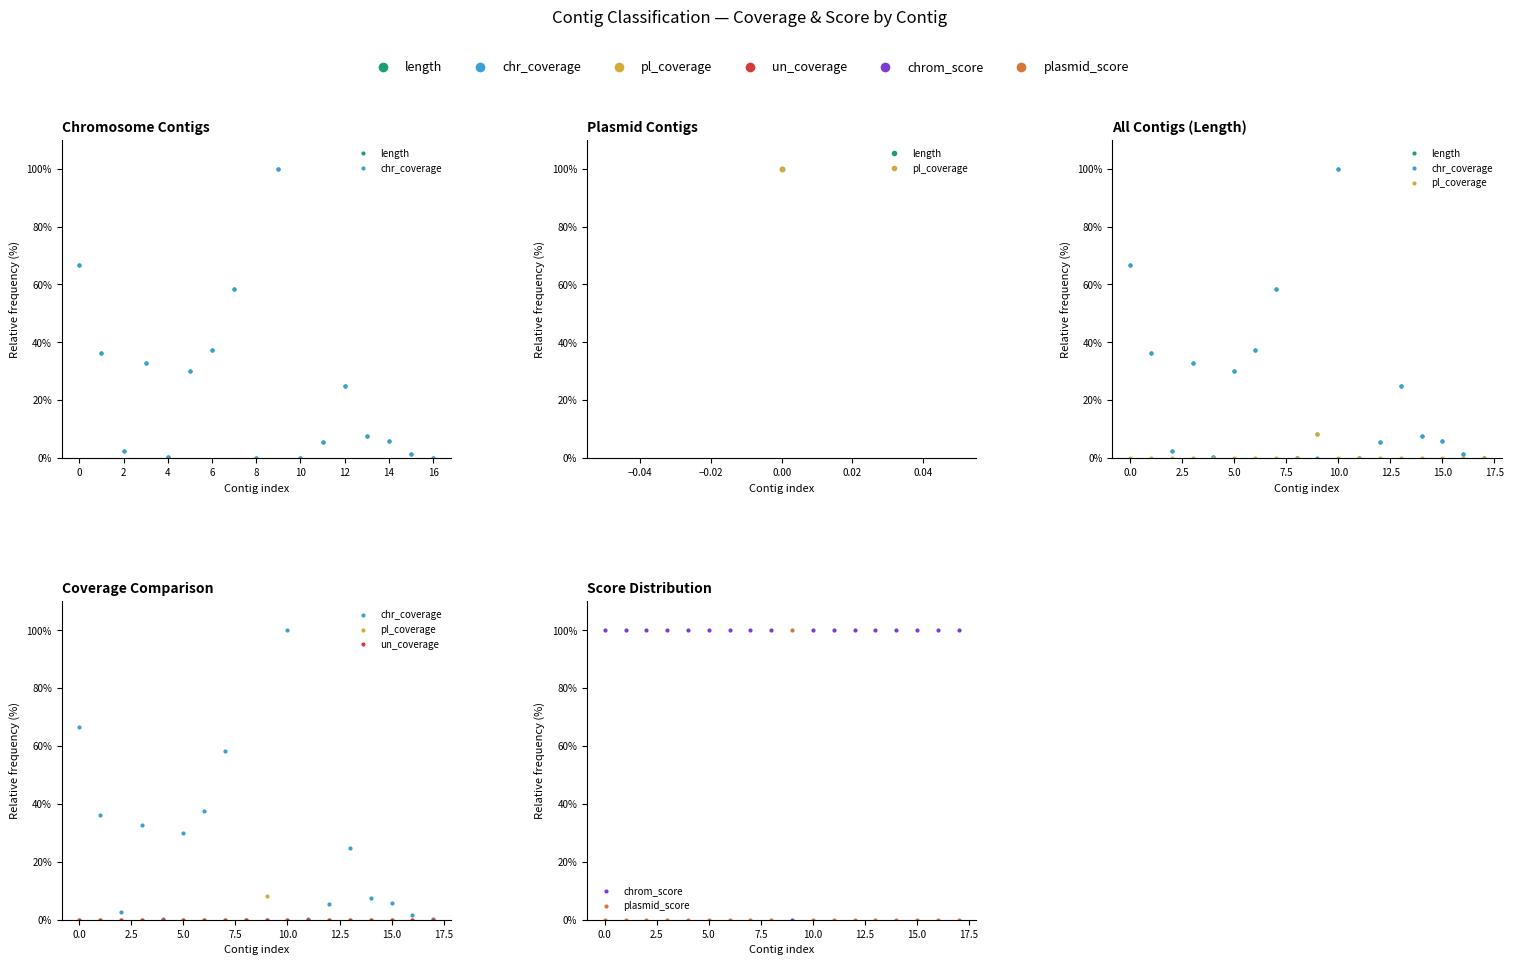

Does the chart display data point markers on the line(s)?

Yes